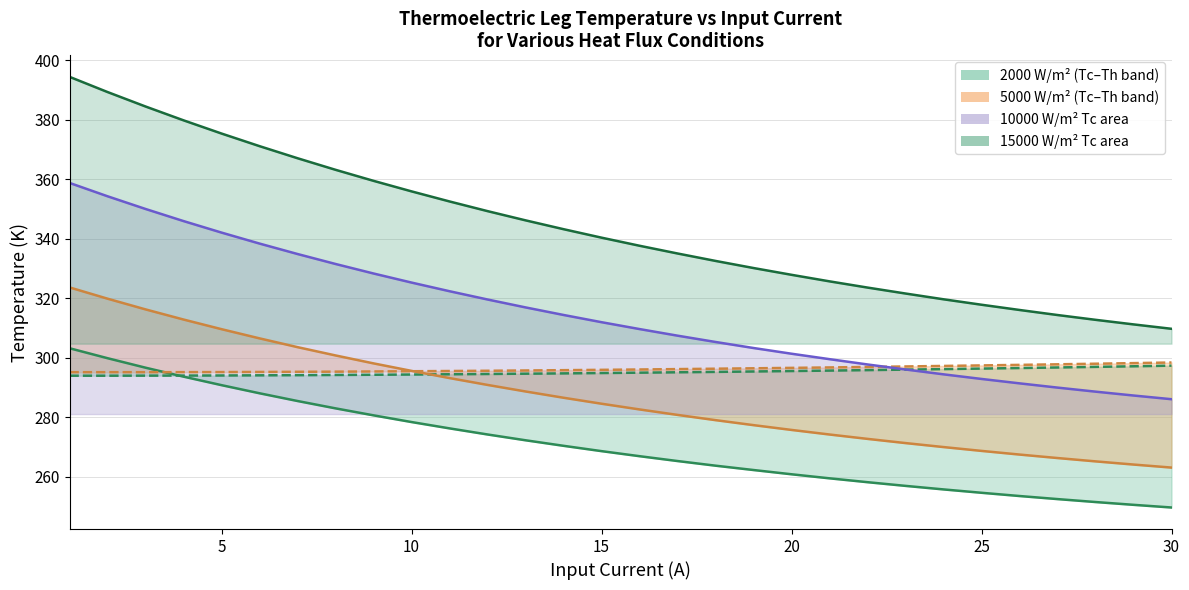

Does the chart have visible grid lines?

Yes